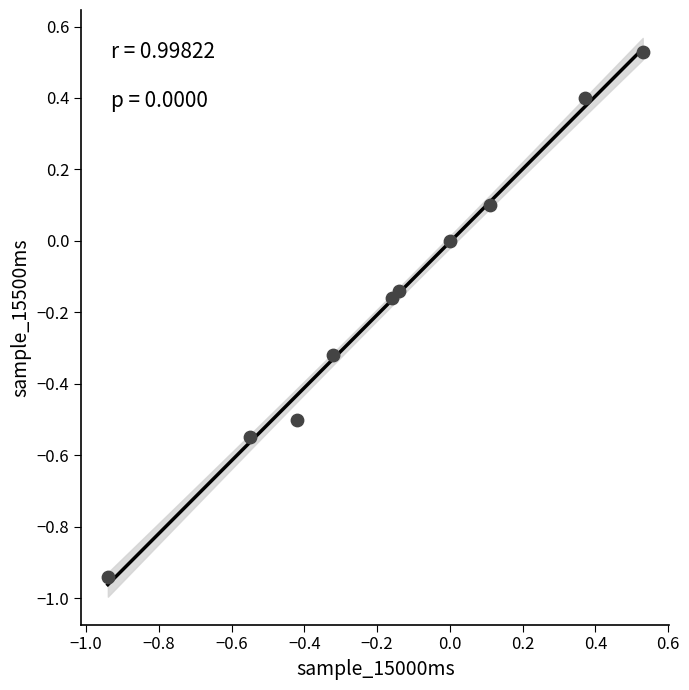

What is the range of X values (max minus min)?

1.5